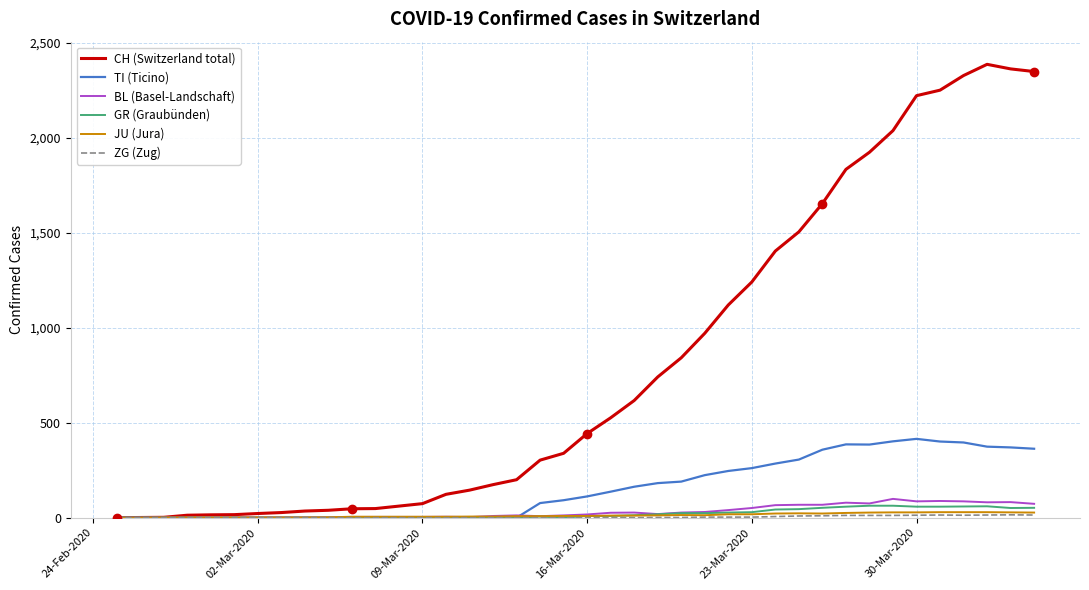

Which series has the largest total across all categories?

CH (Switzerland total)